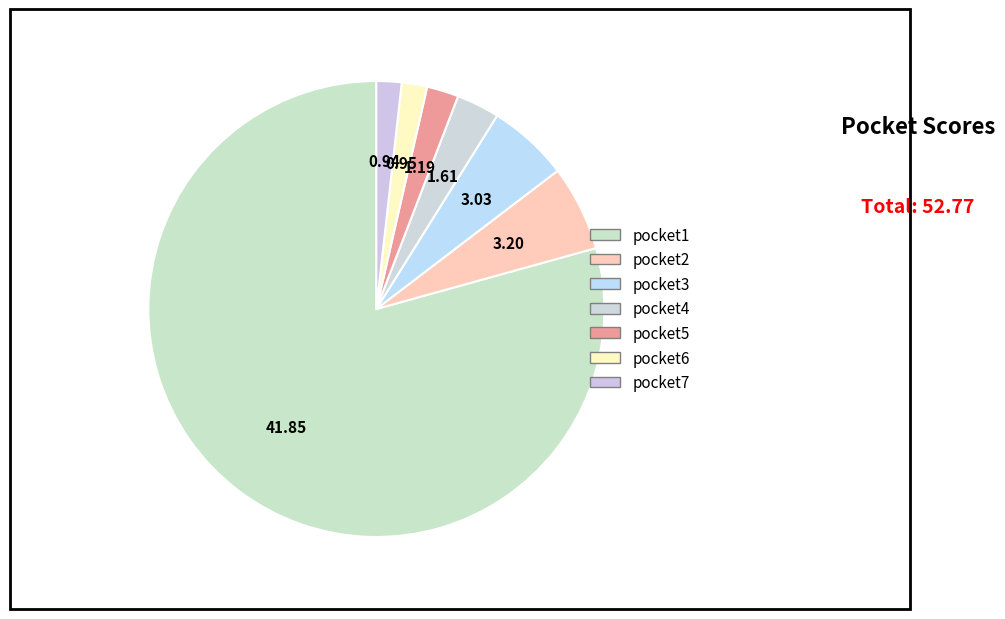

How many slices are in this pie chart?

7